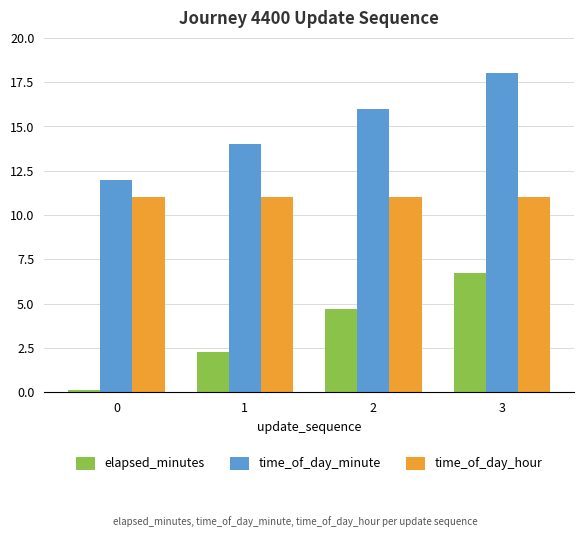

What is the average value of the time_of_day_minute series?

15.0